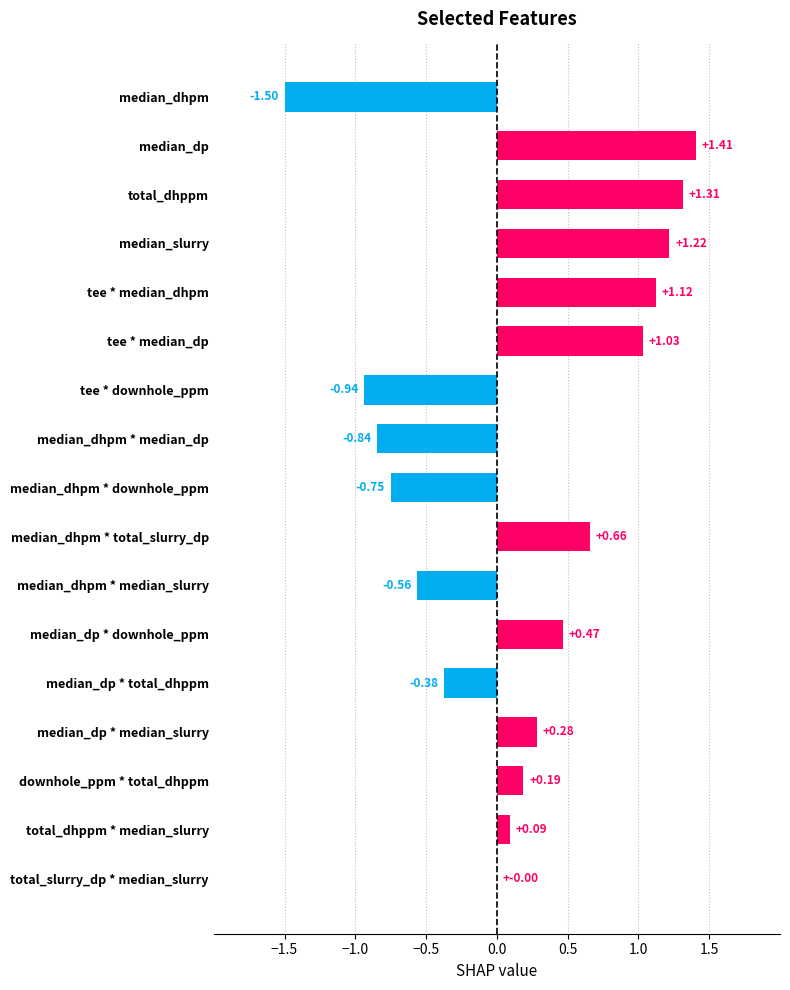

Which category has the highest value across all series?

median_dp